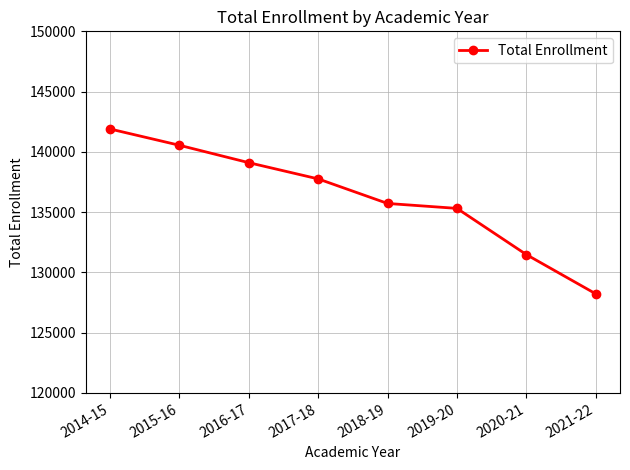

True or false: the data has more than 1 interior local peaks.

False